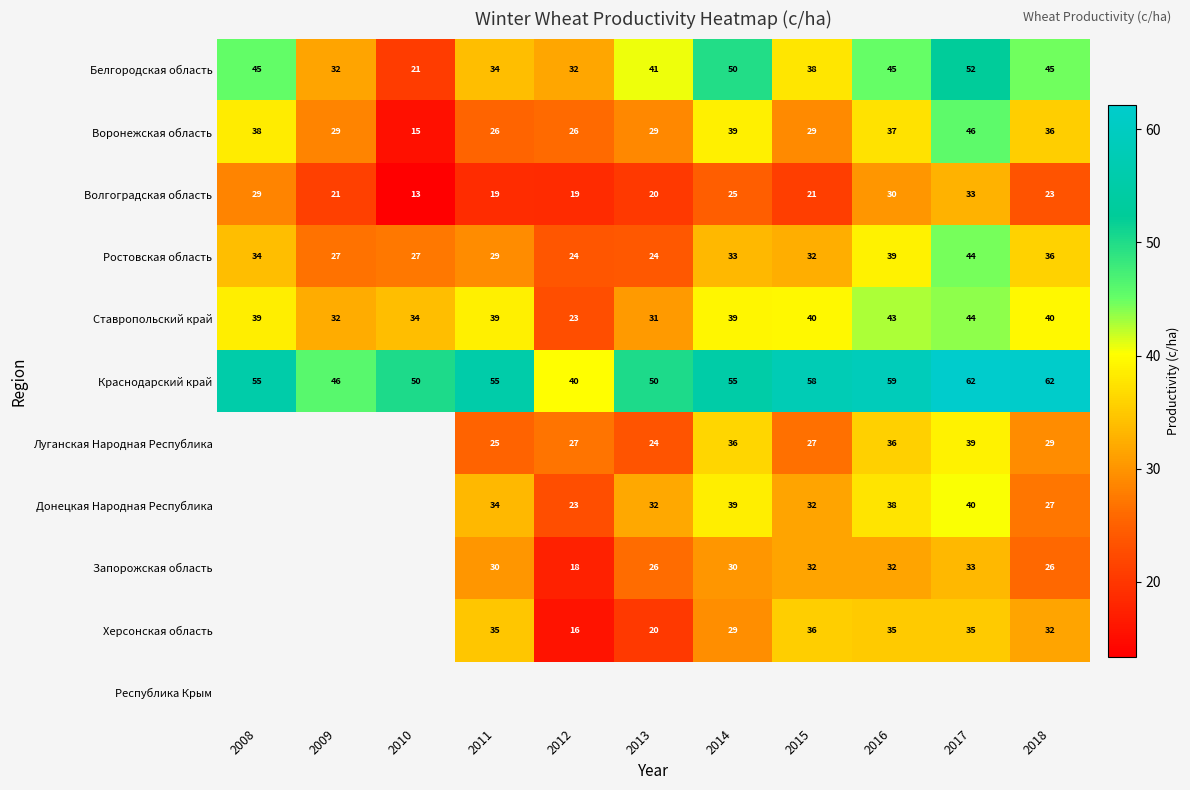

How many distinct data groups are displayed?

11